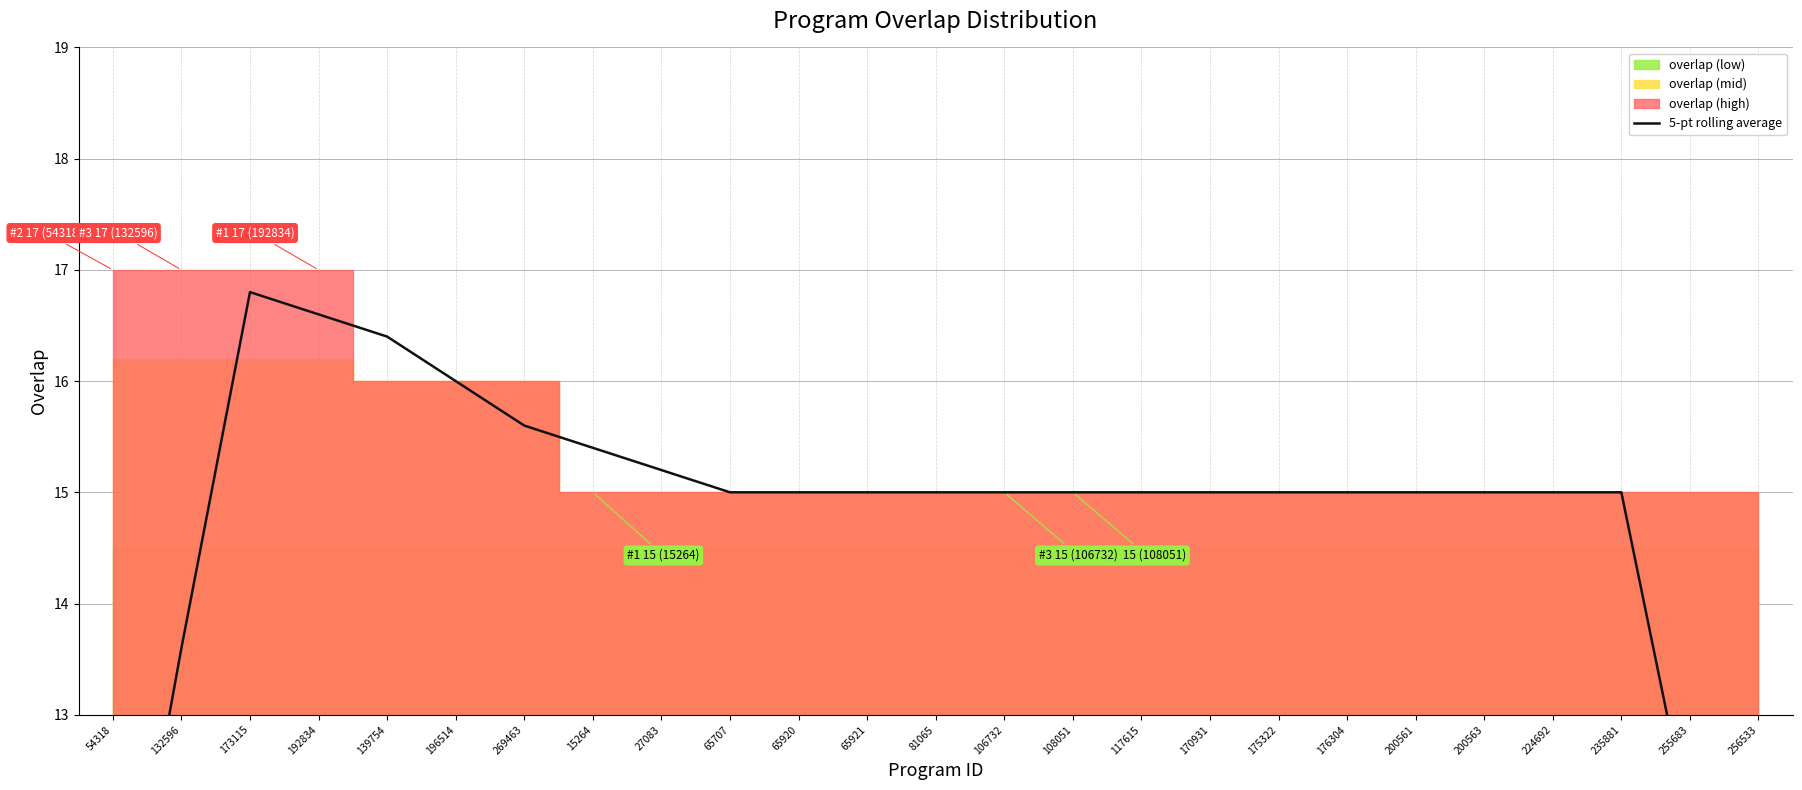

At which label is the value closest to 12?

255683